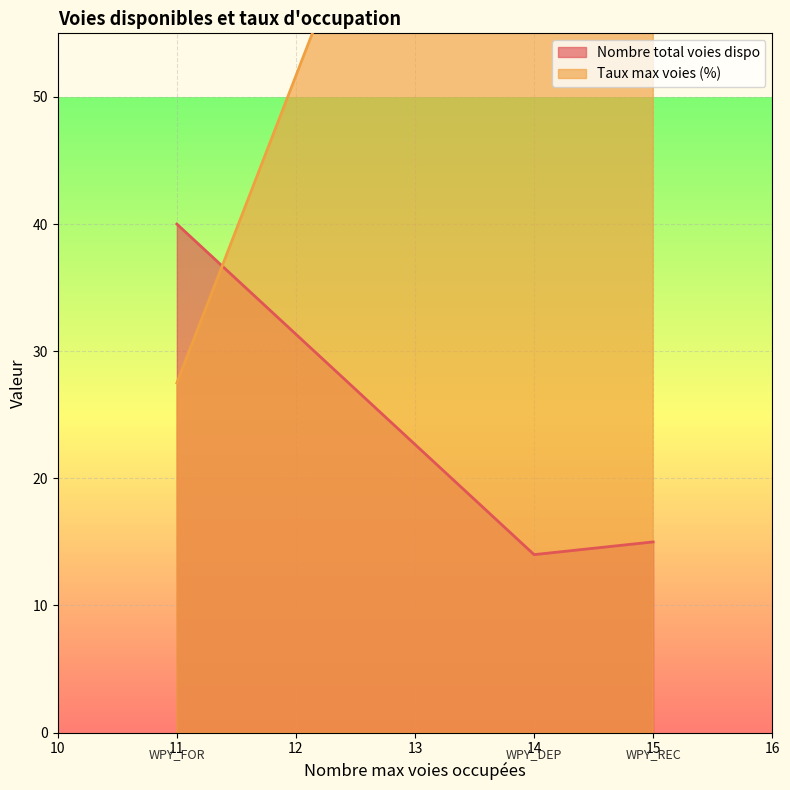

What is the minimum value for Nombre total voies dispo?

14